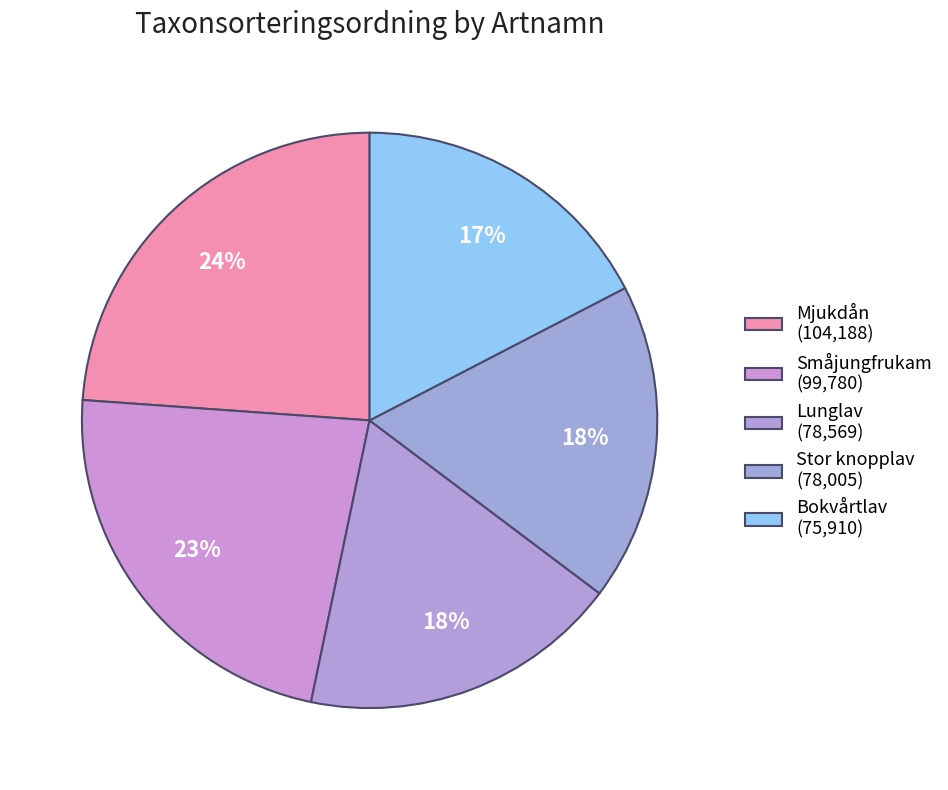

Approximately how many times larger is the value at Mjukdån compared to Lunglav?

1.3